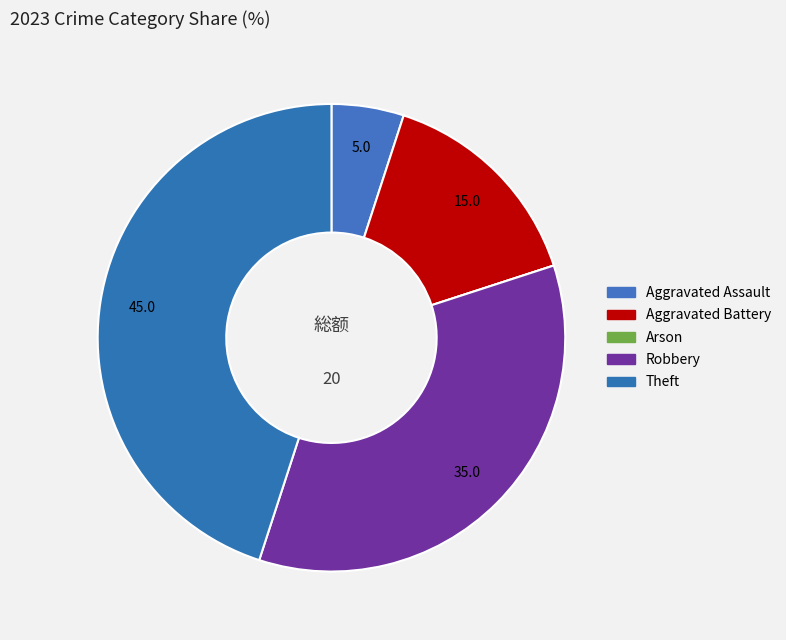

How many segments does this pie chart have?

5